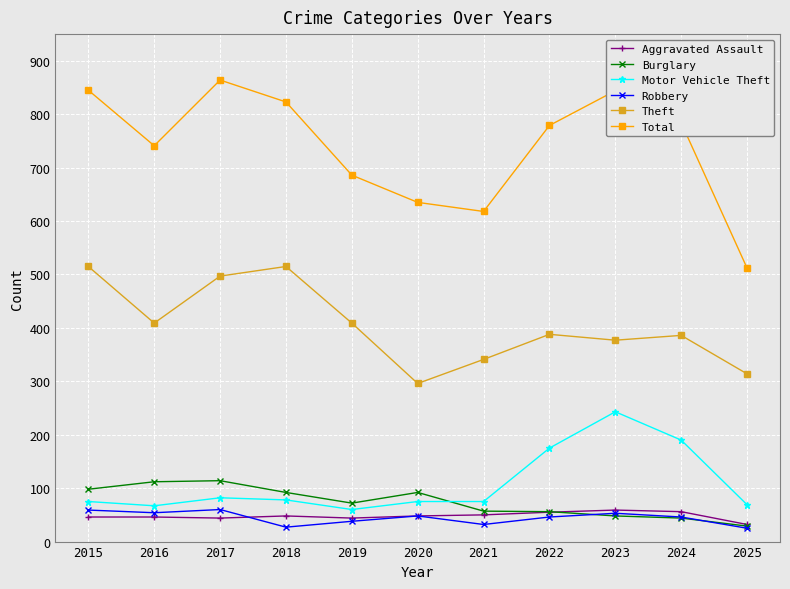

How many data points in Total are less than 779?

5